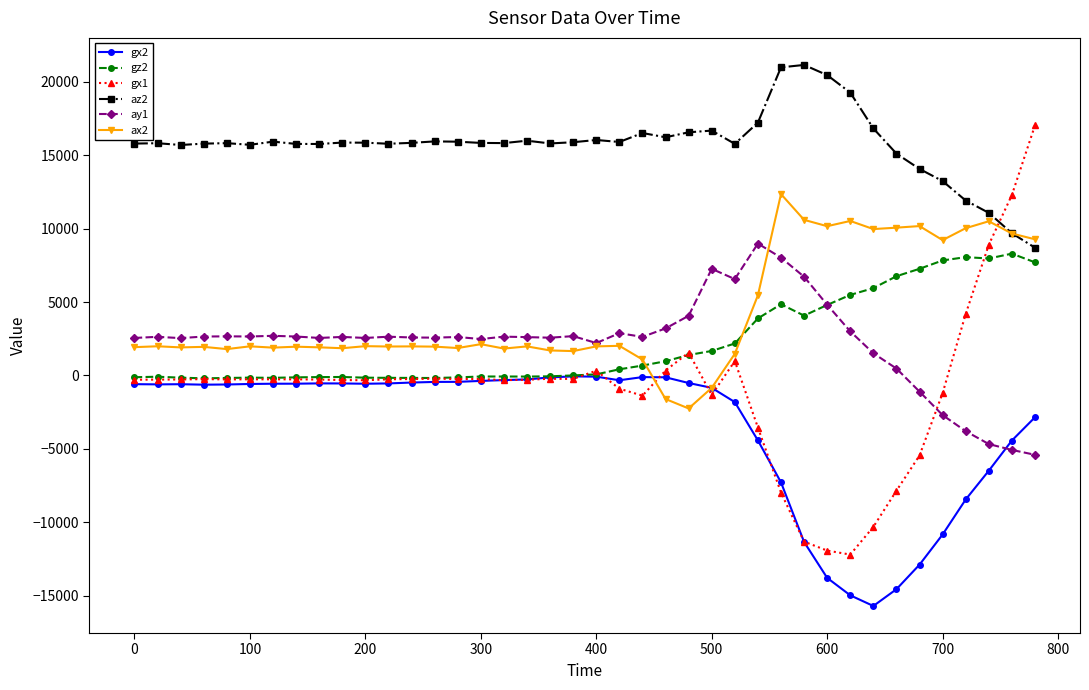

Which series ends up on top after the final intersection of az2 and gx1?

gx1